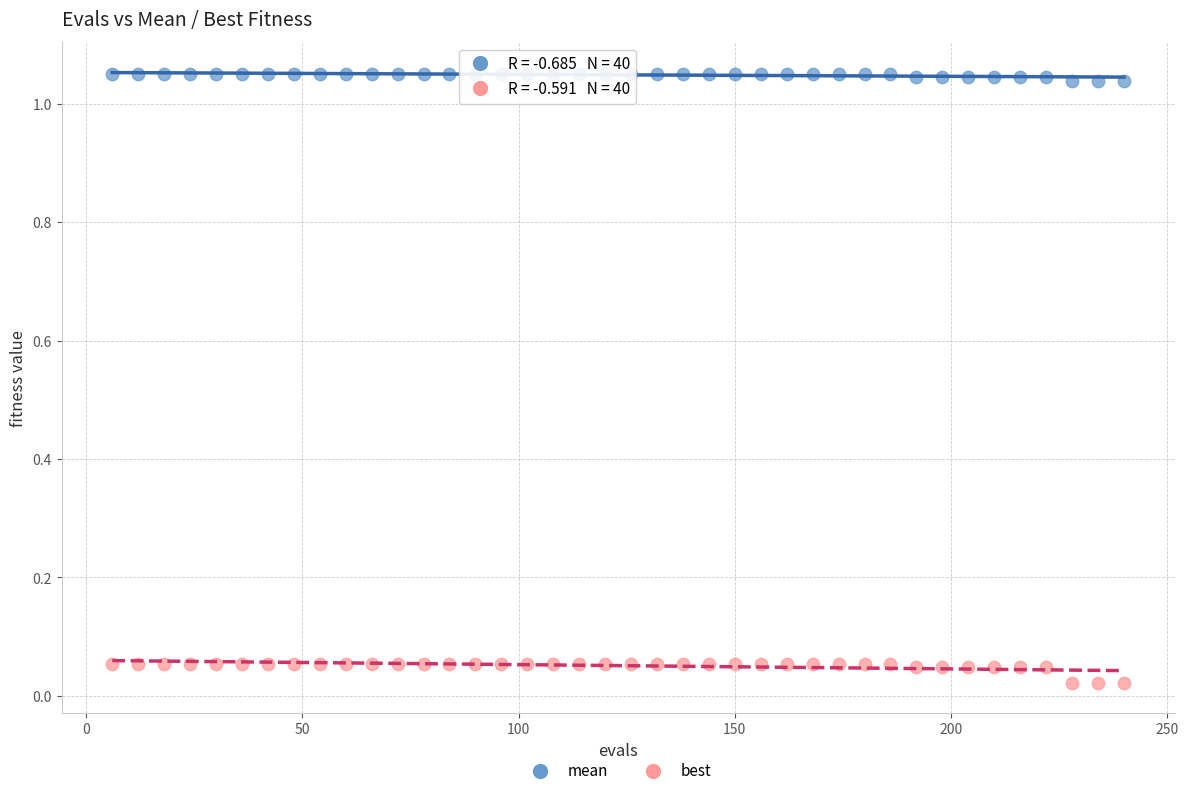

What are all the series names shown in the legend?

mean, best